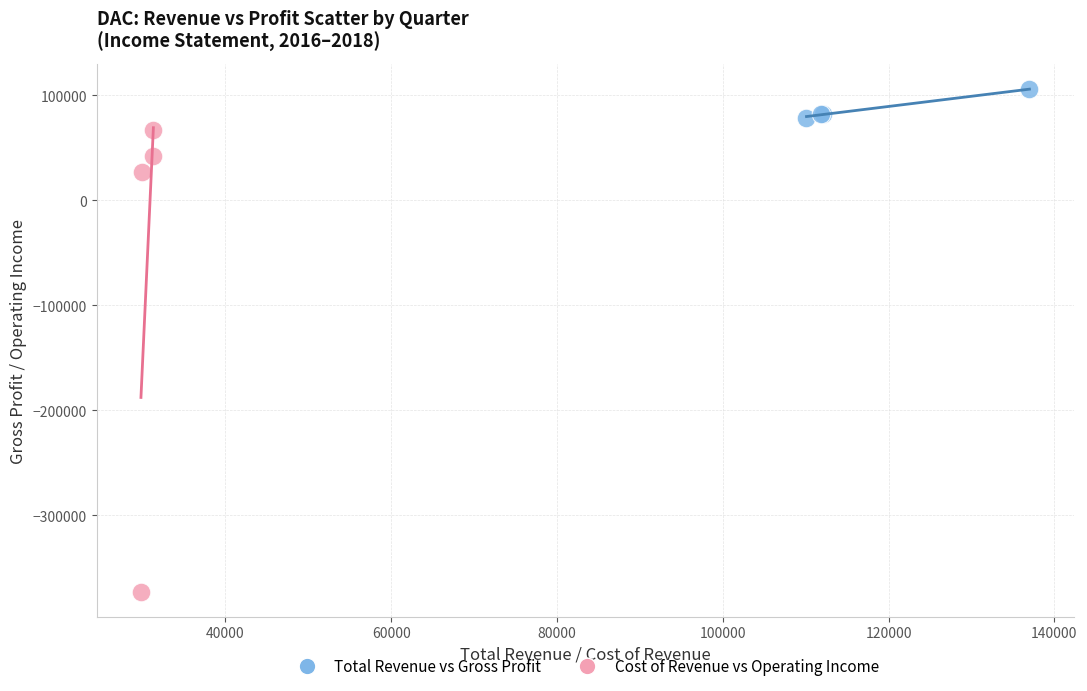

What are all the series names shown in the legend?

Total Revenue vs Gross Profit, Cost of Revenue vs Operating Income